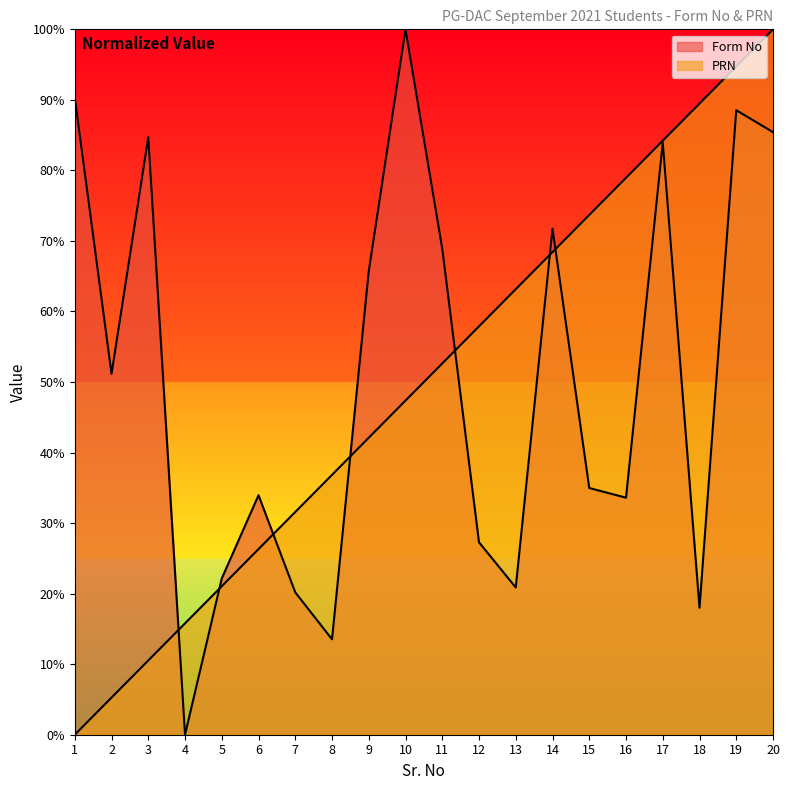

What value does the Form No series have at 18?

18.0